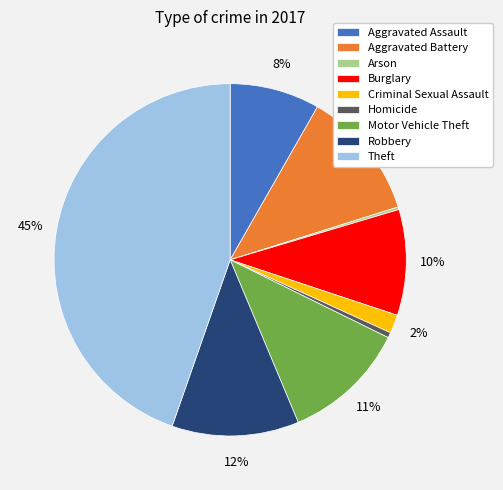

Is it true that Aggravated Battery is 12% of the pie?

True